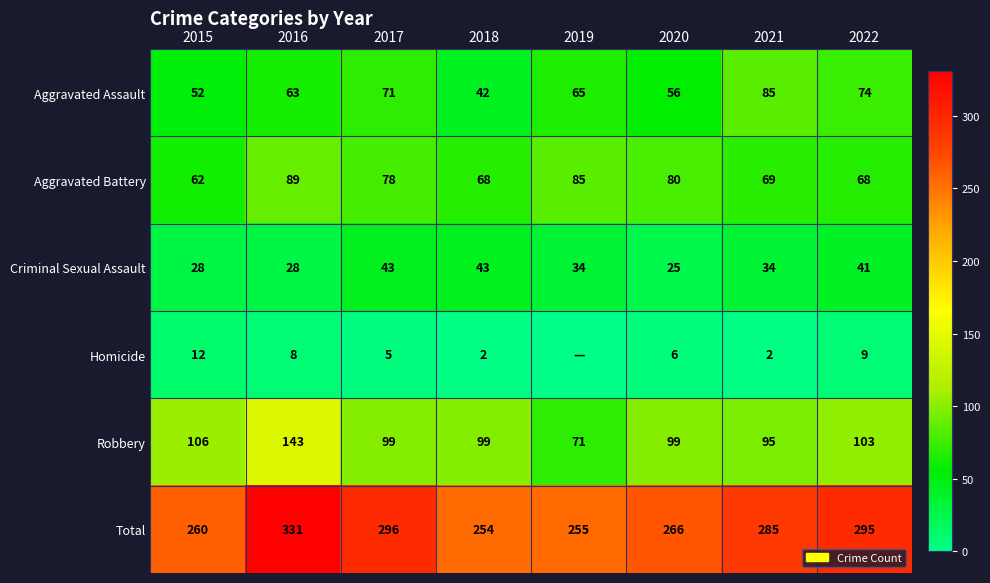

What is the difference between the highest and lowest values at 2020?

260